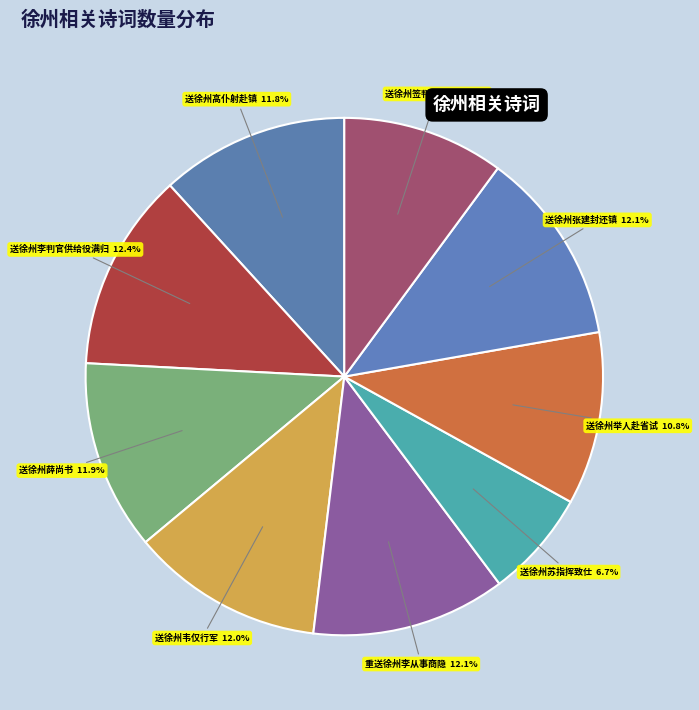

Which category has the smallest portion of the pie?

送徐州苏指挥致仕